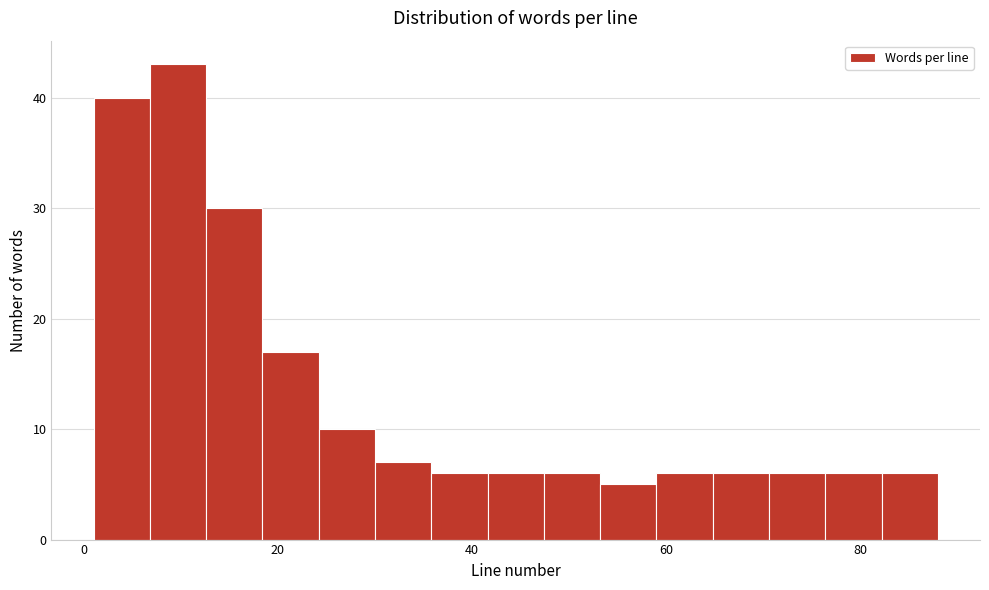

Read against the x-axis, roughly where is the centre of the tallest bar?

10